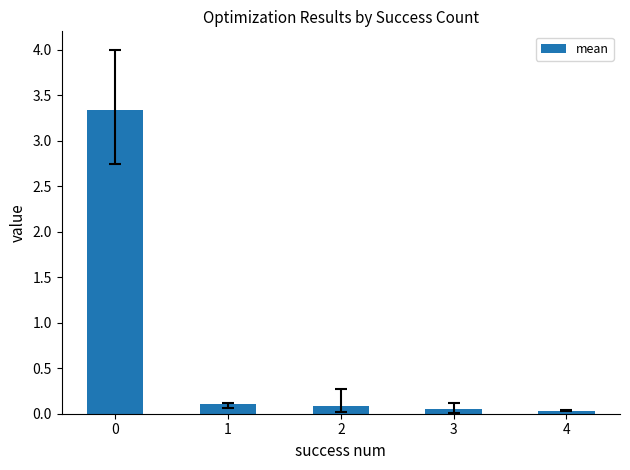

What is the greatest value displayed?

3.3